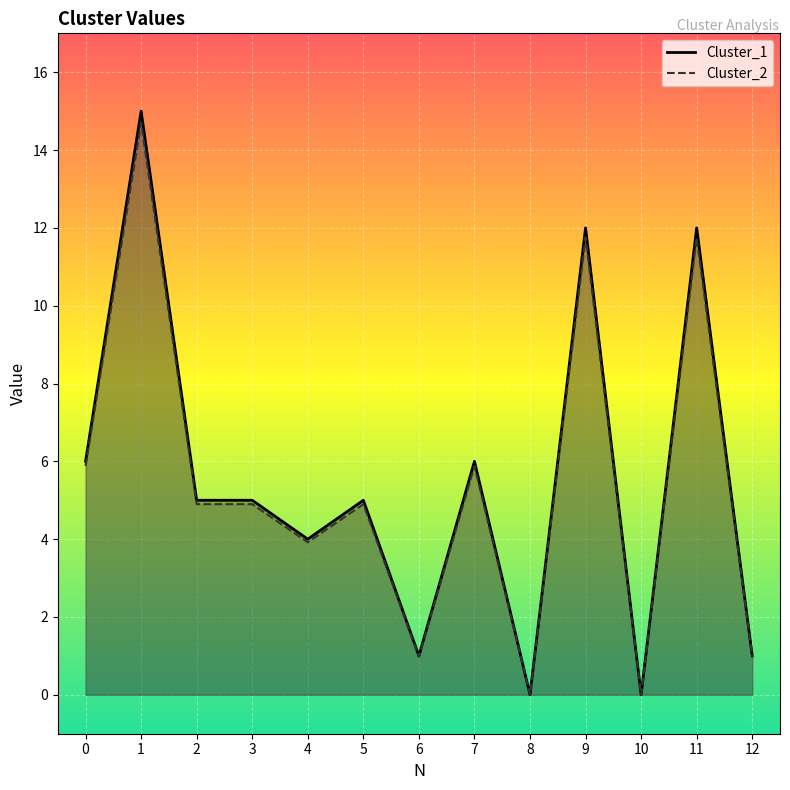

At which category is the sum across all series the highest?

1